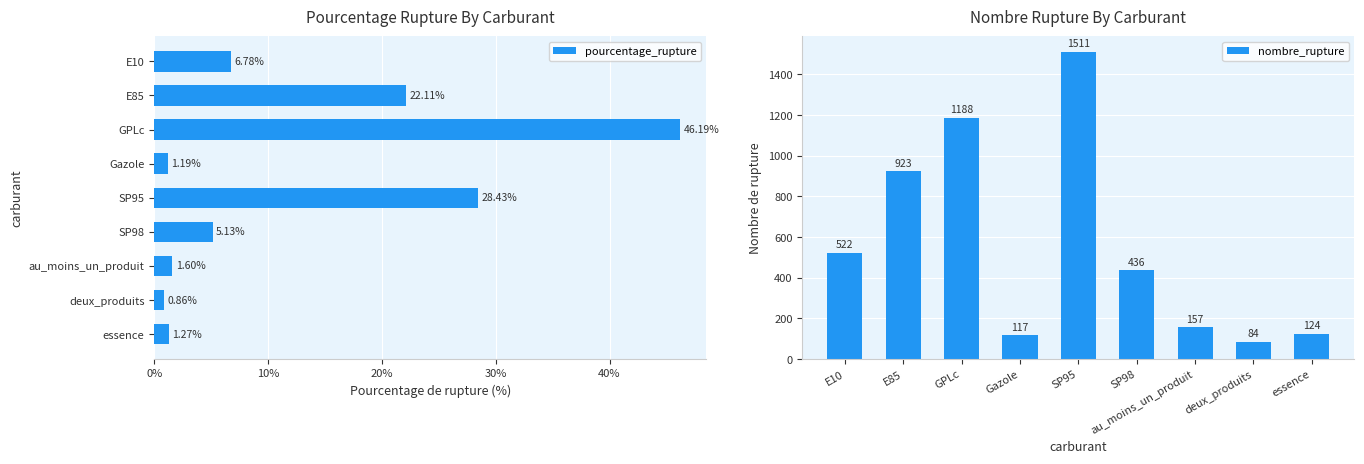

At which label does nombre_rupture reach its minimum?

deux_produits